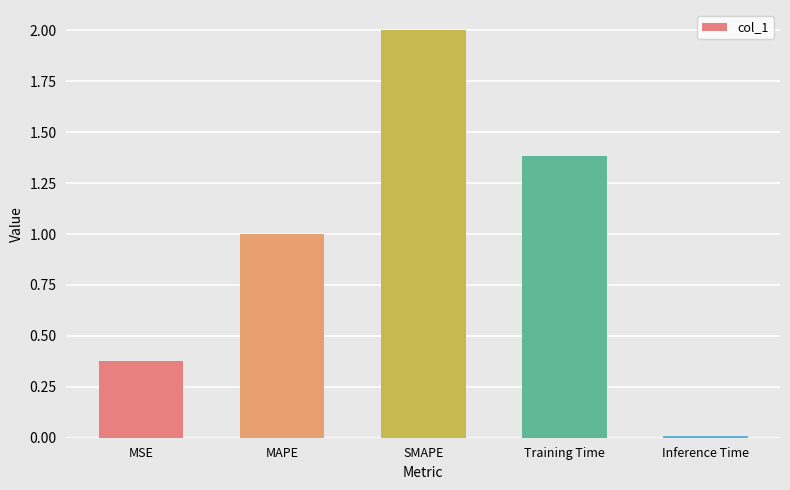

The chart shows a value of 1.4 at Training Time. True or false?

True